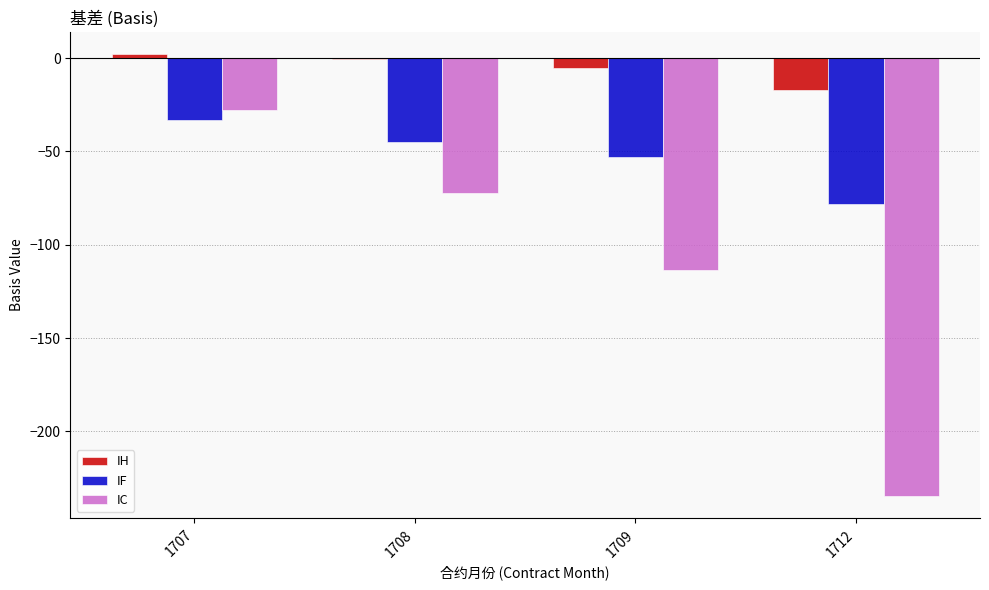

Which series changed the most between 1709 and 1712?

IC